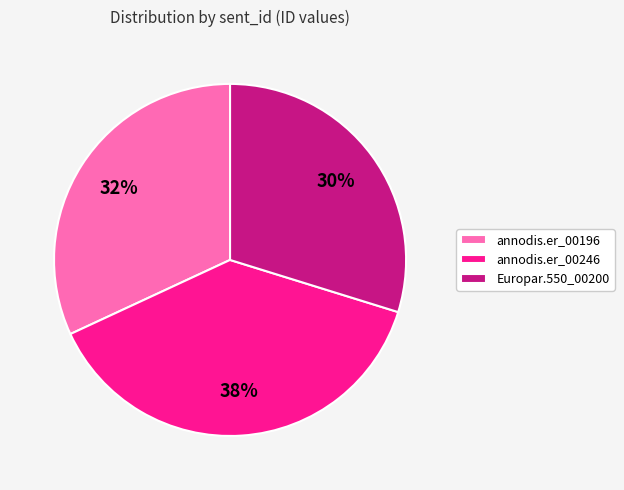

Combined, do Europar.550_00200 and annodis.er_00196 account for over 50%?

Yes